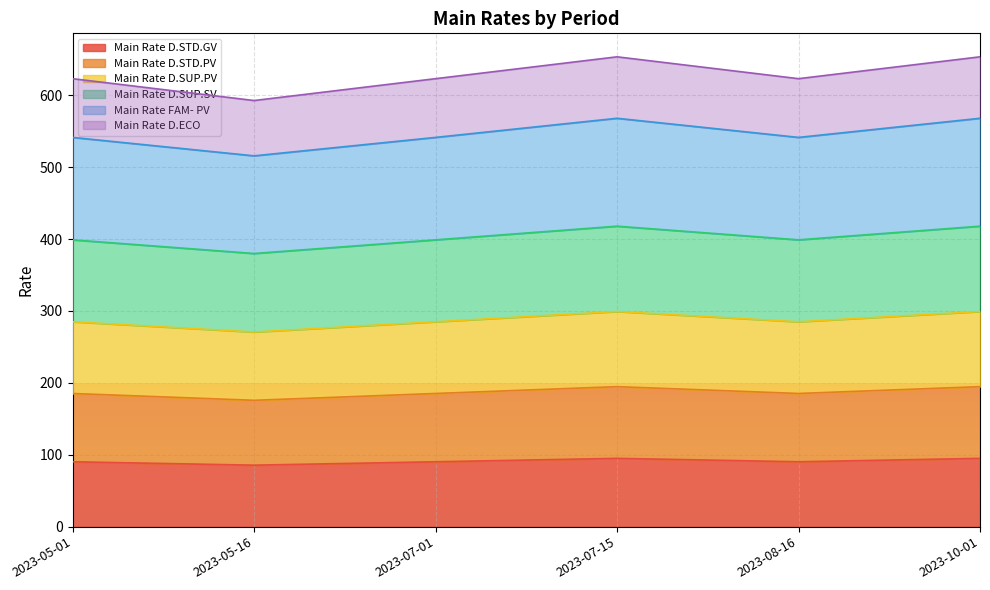

Reading right to left, list all the values displayed in this chart.

Main Rate D.STD.GV: 2023-10-01=95.0	2023-08-16=90.2	2023-07-15=95.0	2023-07-01=90.2	2023-05-16=85.5	2023-05-01=90.2
Main Rate D.STD.PV: 2023-10-01=194.8	2023-08-16=185.2	2023-07-15=194.8	2023-07-01=185.2	2023-05-16=175.8	2023-05-01=185.2
Main Rate D.SUP.PV: 2023-10-01=299.2	2023-08-16=285.0	2023-07-15=299.2	2023-07-01=285.0	2023-05-16=270.8	2023-05-01=285.0
Main Rate D.SUP.SV: 2023-10-01=418.0	2023-08-16=399.0	2023-07-15=418.0	2023-07-01=399.0	2023-05-16=380.0	2023-05-01=399.0
Main Rate FAM- PV: 2023-10-01=568.1	2023-08-16=541.5	2023-07-15=568.1	2023-07-01=541.5	2023-05-16=515.9	2023-05-01=541.5
Main Rate D.ECO: 2023-10-01=653.6	2023-08-16=623.2	2023-07-15=653.6	2023-07-01=623.2	2023-05-16=592.8	2023-05-01=623.2